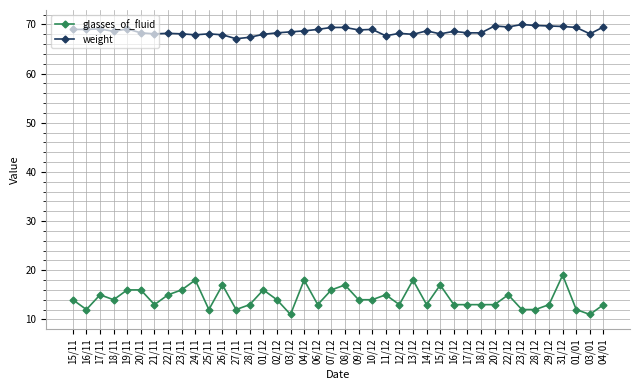

True or false: weight has more than 0 points higher than both neighbors.

True